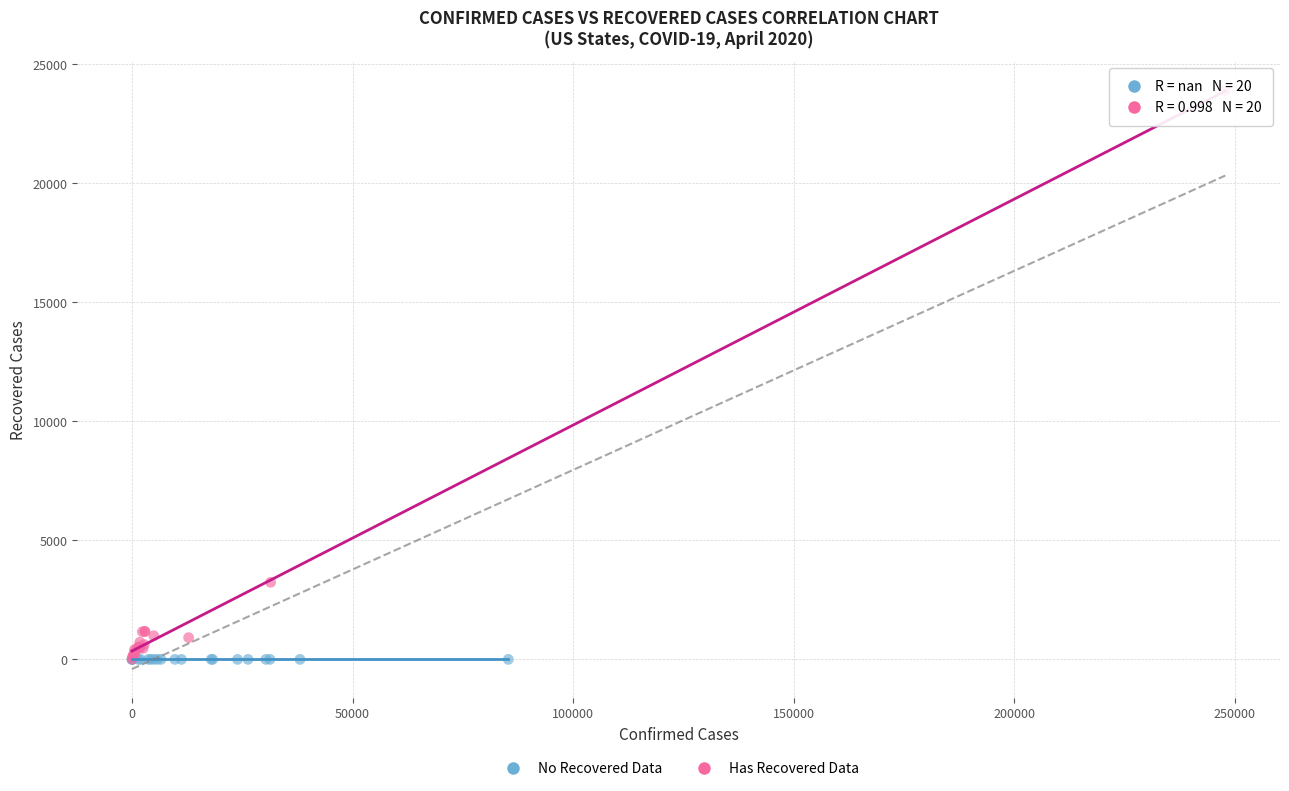

Which series contains the highest Y value?

Has Recovered Data